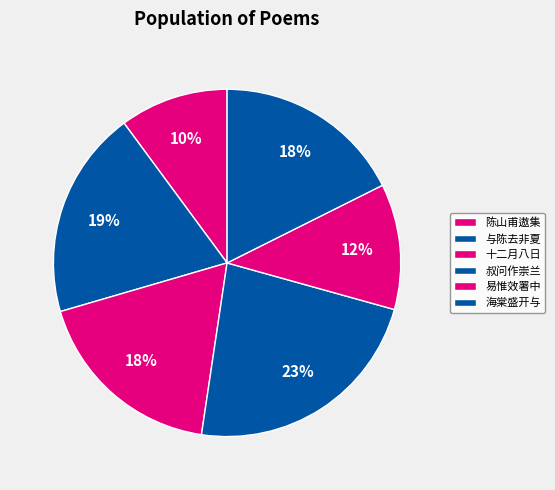

How many segments does this pie chart have?

6